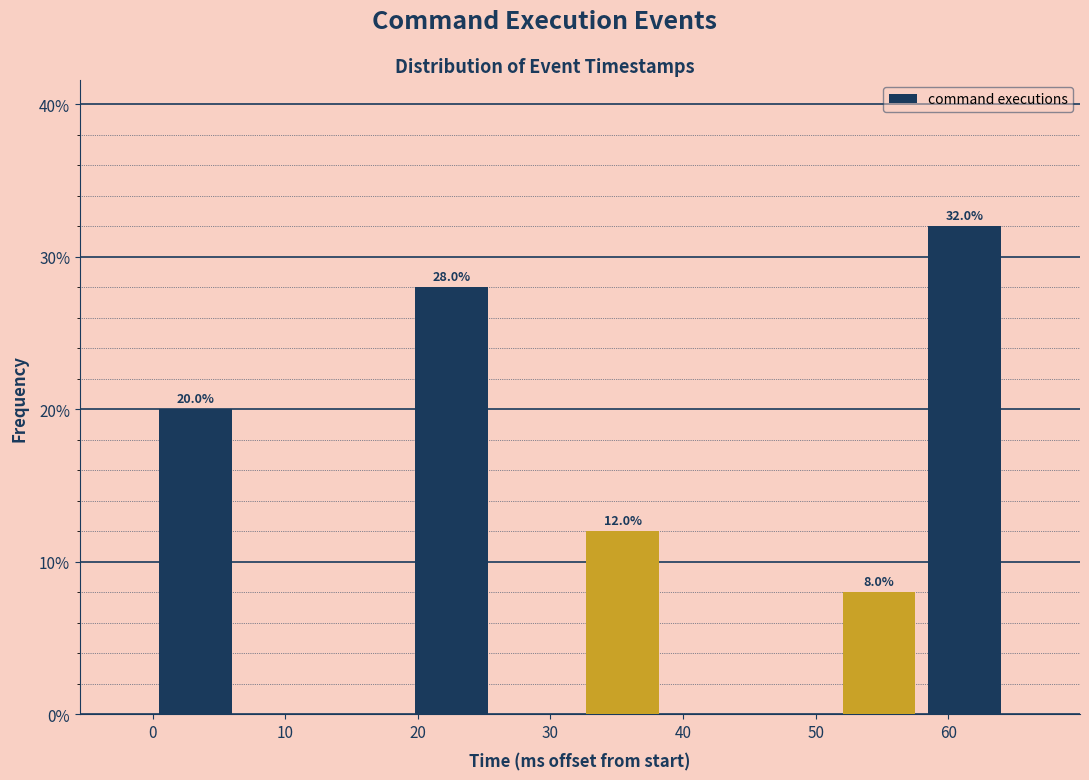

Which range on the x-axis has the tallest bar?

58 to 64